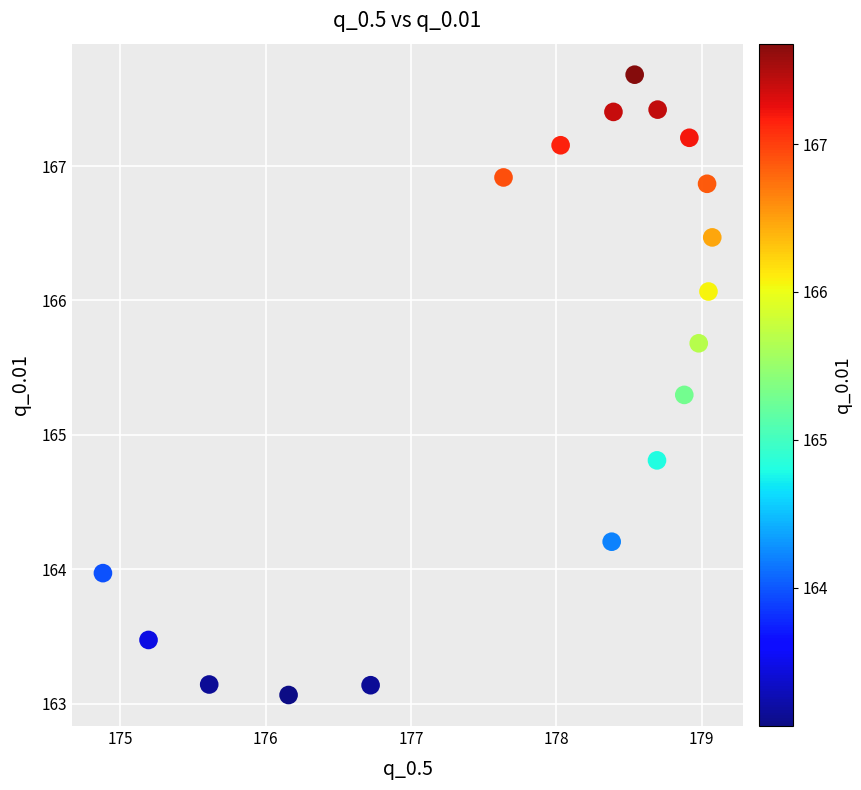

What is the range of Y values (max minus min)?

4.6